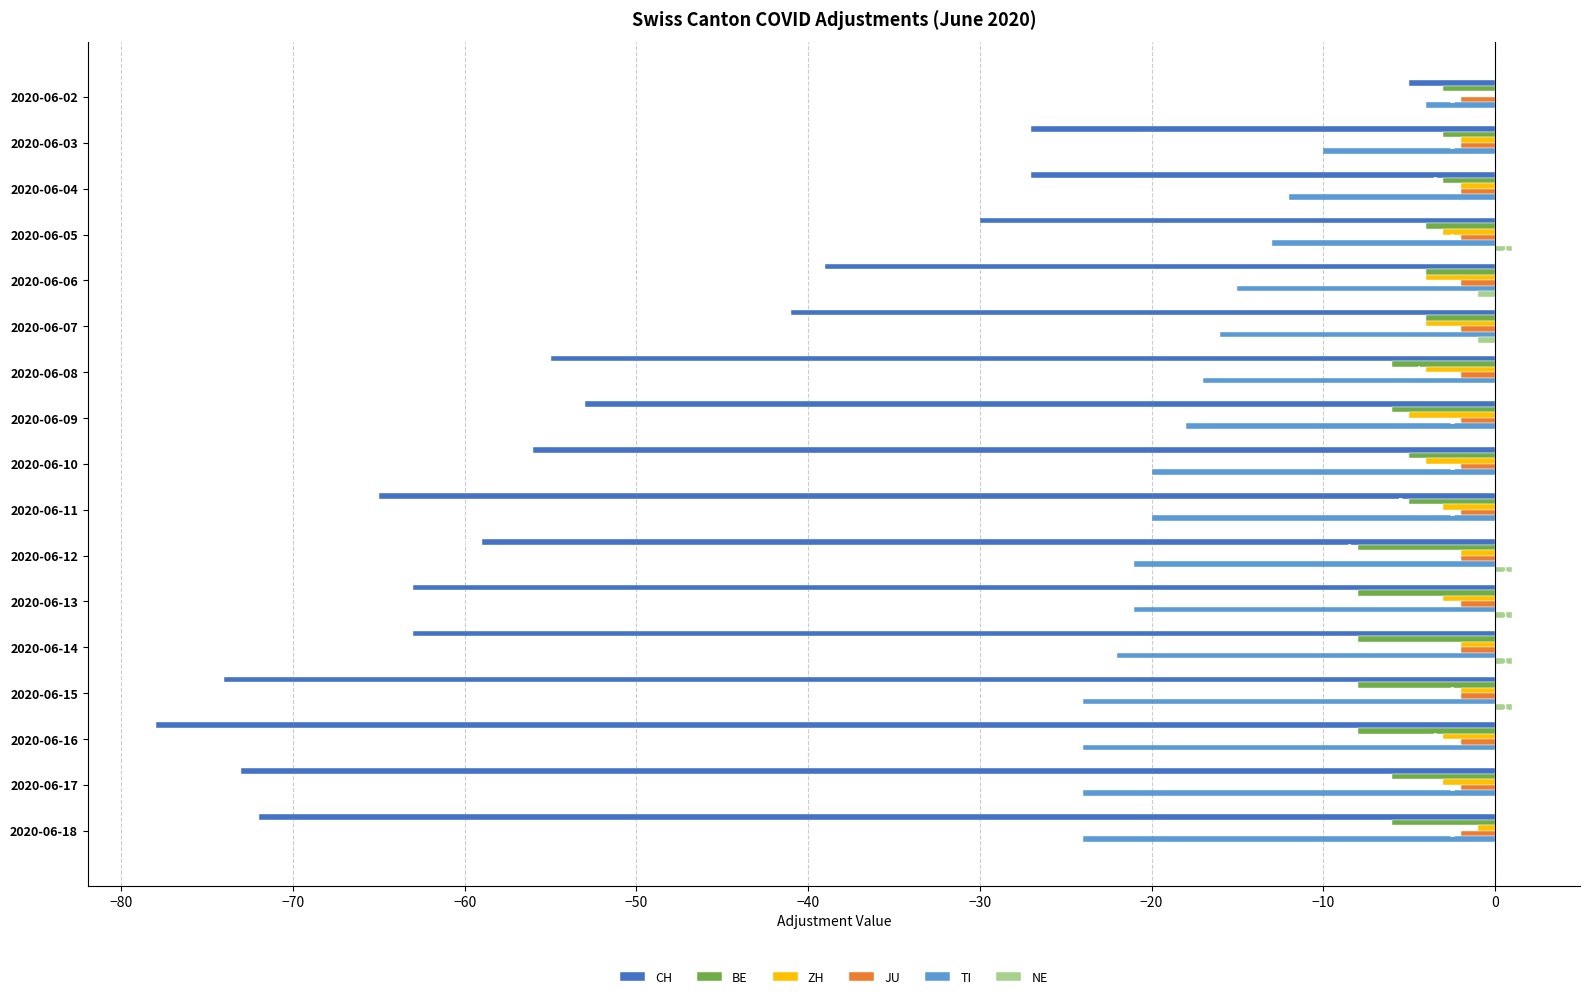

Which series has the largest total across all categories?

NE